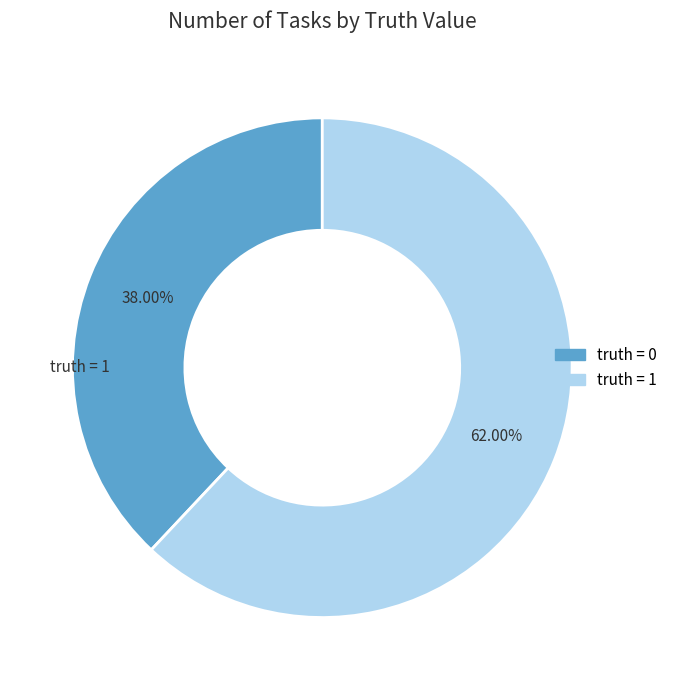

Between truth = 0 and truth = 1, which is larger?

truth = 1